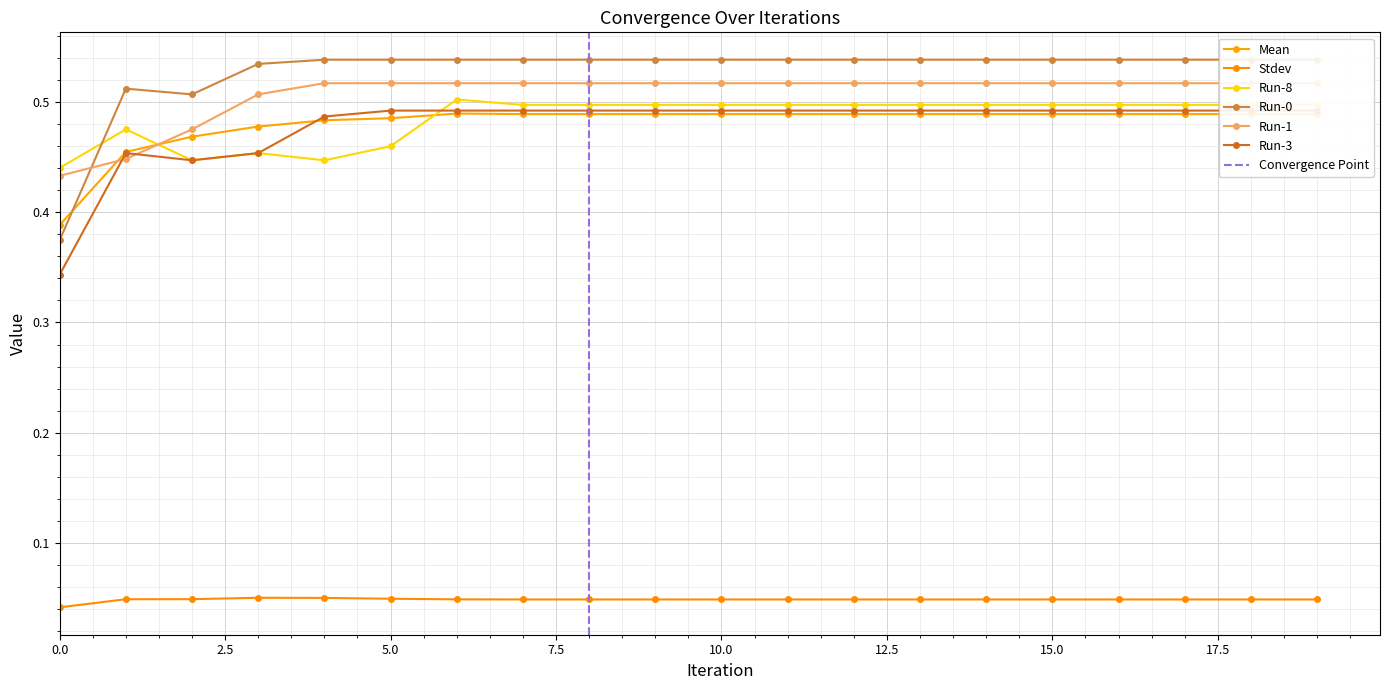

True or false: Run-8 and Run-3 intersect in this chart.

True